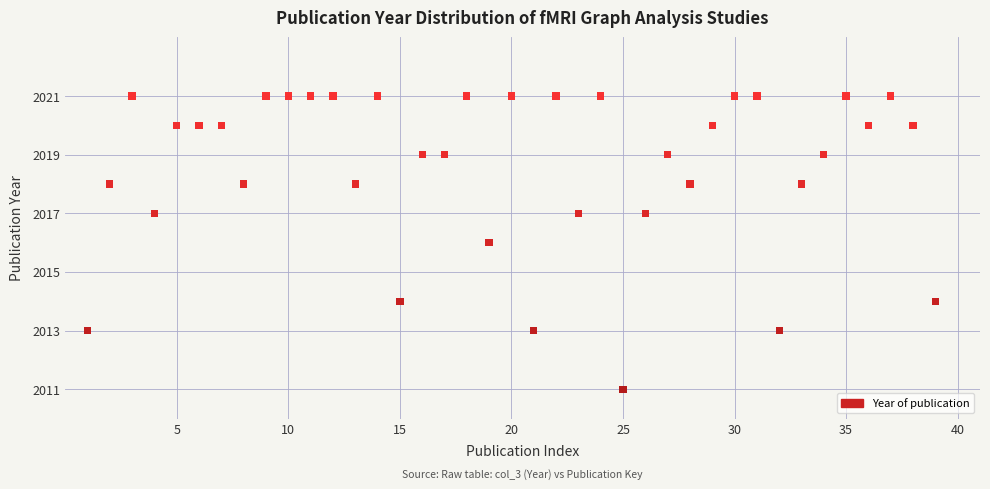

What is the range of Y values (max minus min)?

10